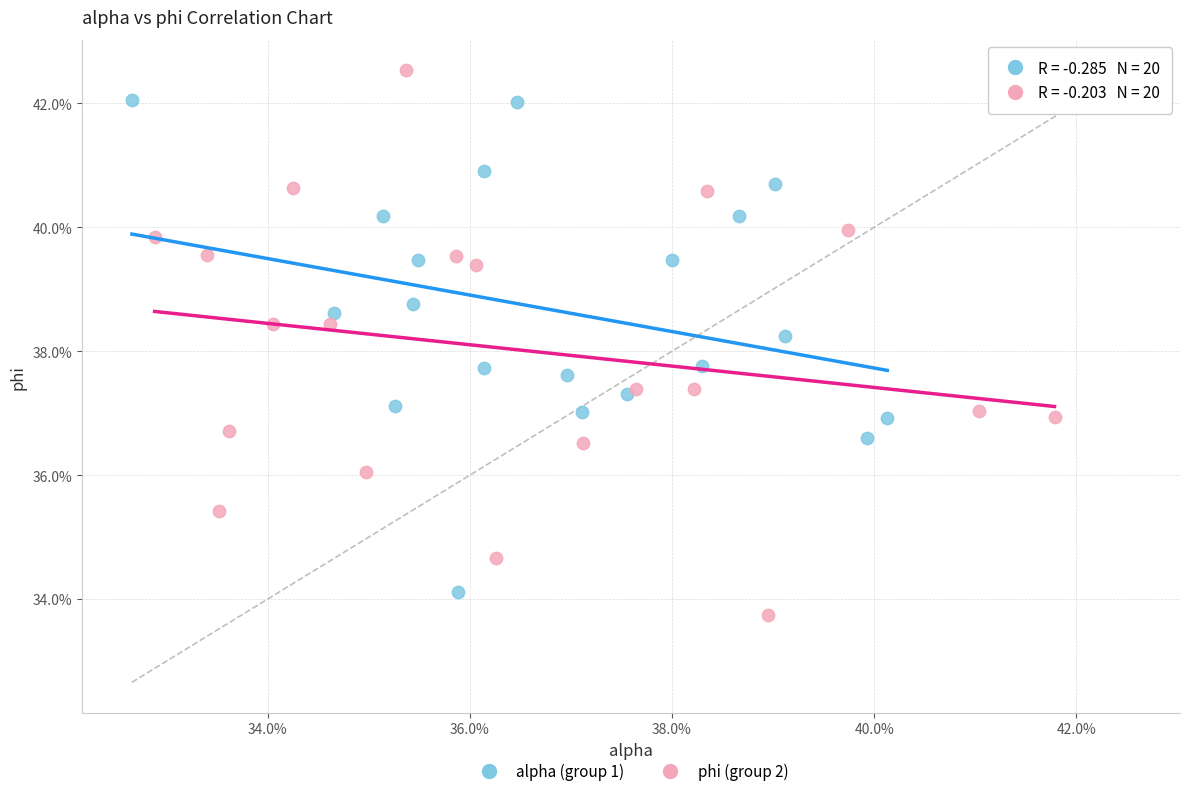

Which series reaches the maximum Y coordinate?

phi (group 2)